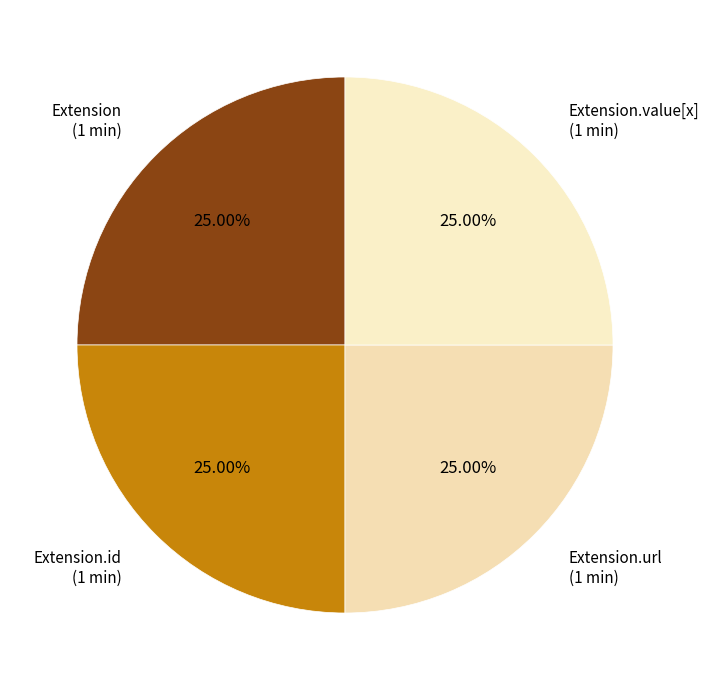

Count the number of slices in the pie.

4